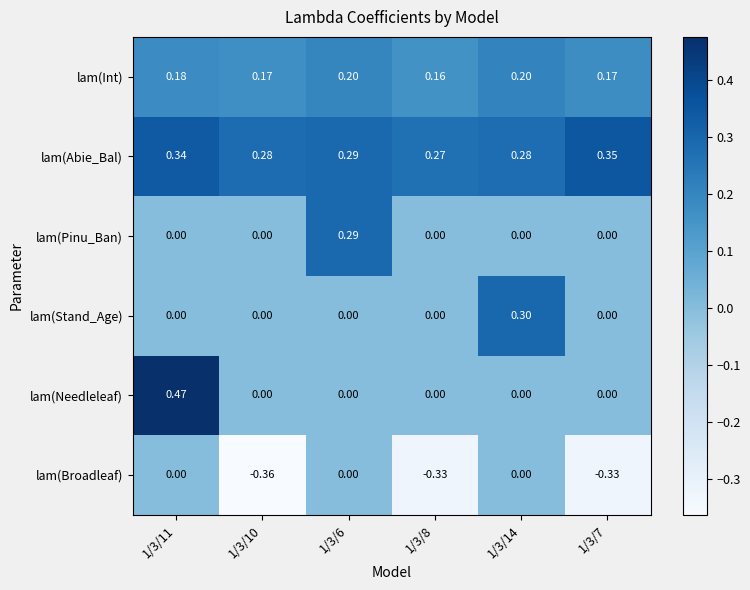

Rank the series by their maximum value, from highest to lowest.

lam(Needleleaf), lam(Abie_Bal), lam(Stand_Age), lam(Pinu_Ban), lam(Int), lam(Broadleaf)